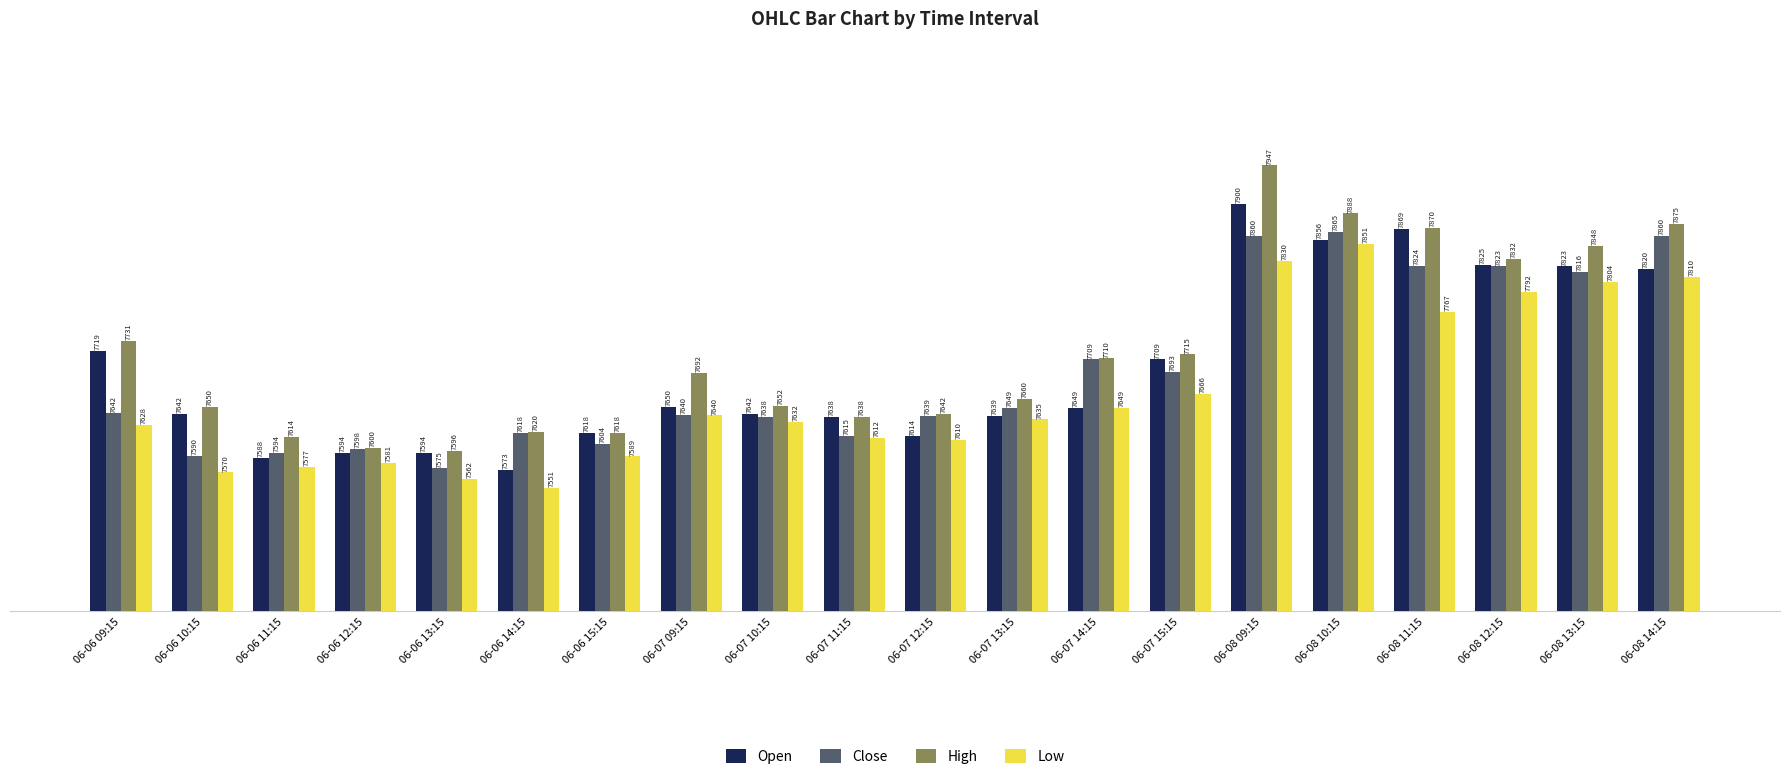

Does the chart contain stacked bars?

No